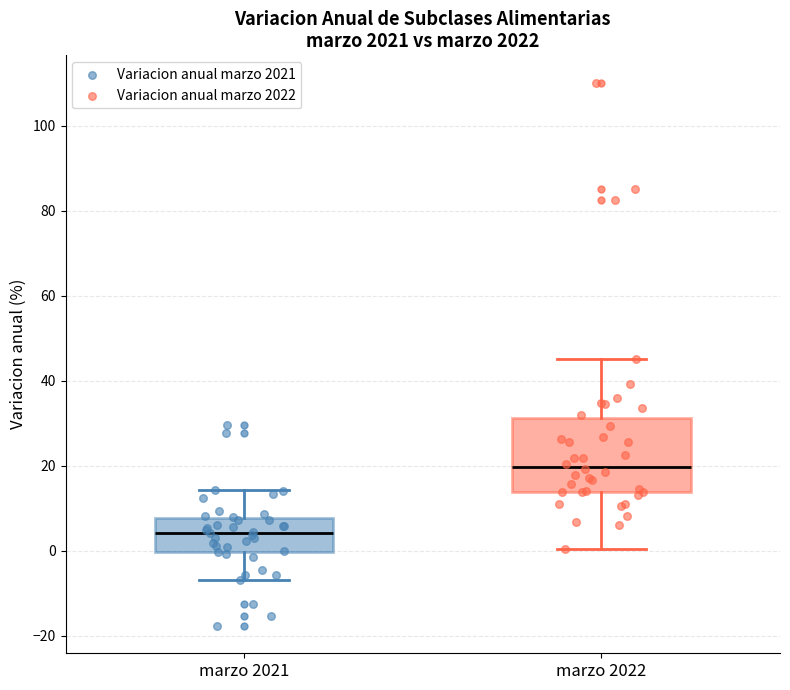

Which box's median line is the highest?

marzo 2022